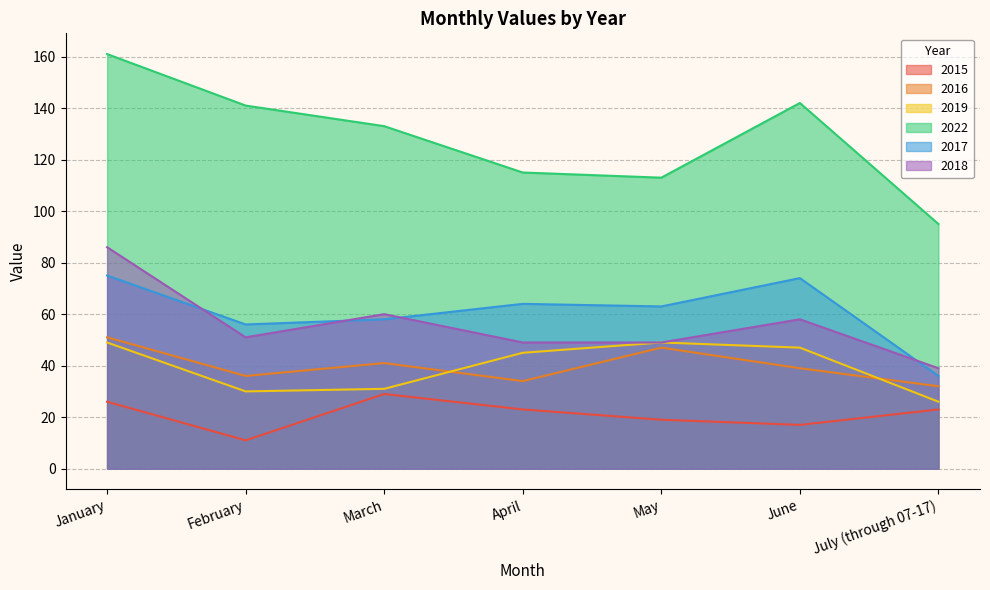

What are all the series names shown in the legend?

2015, 2016, 2019, 2022, 2017, 2018